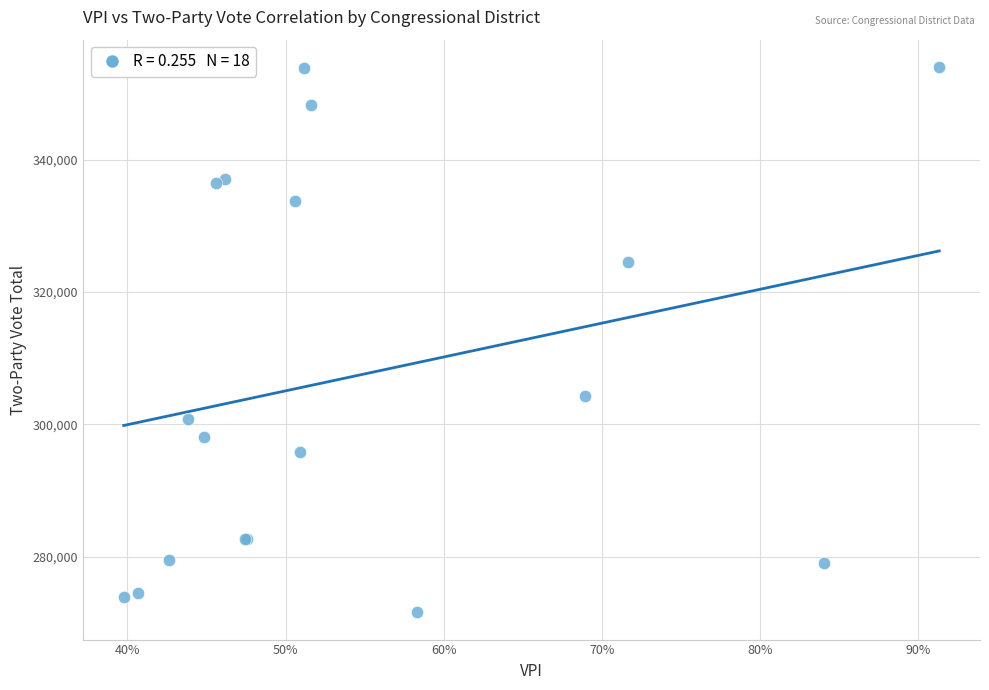

What Y value in the scatter plot is closest to 312806?

304303